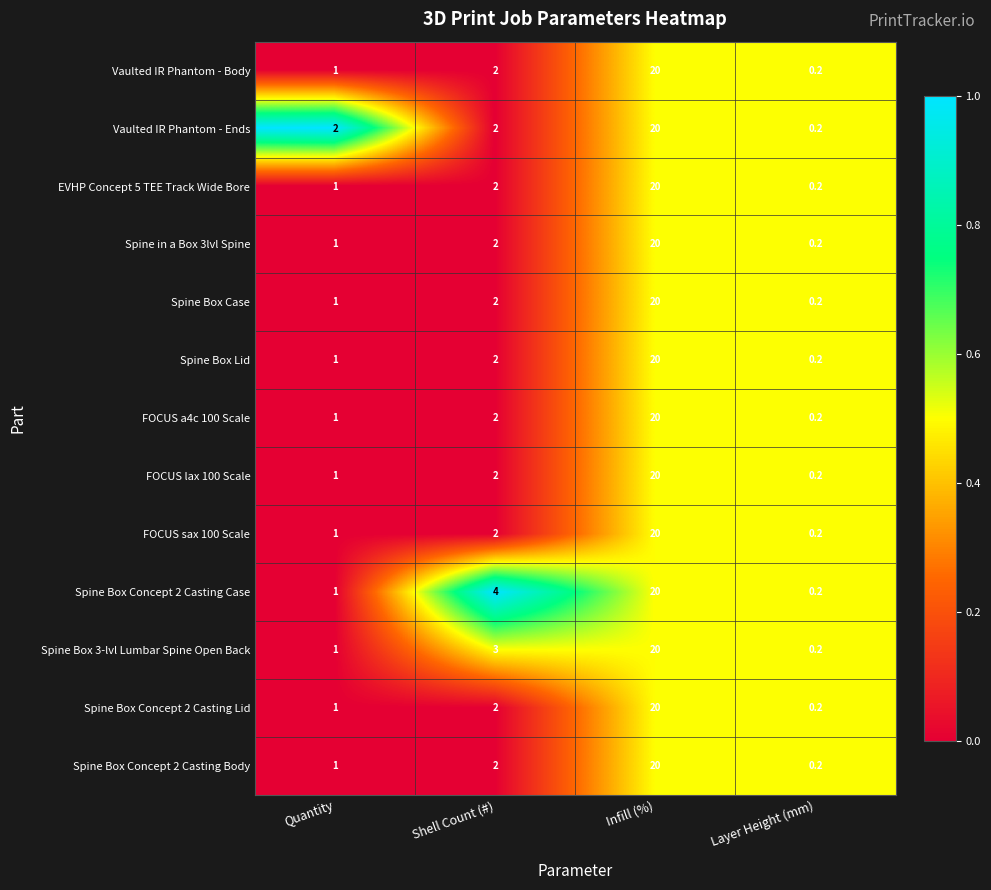

The FOCUS a4c 100 Scale series shows 0.2 at Layer Height (mm). True or false?

True